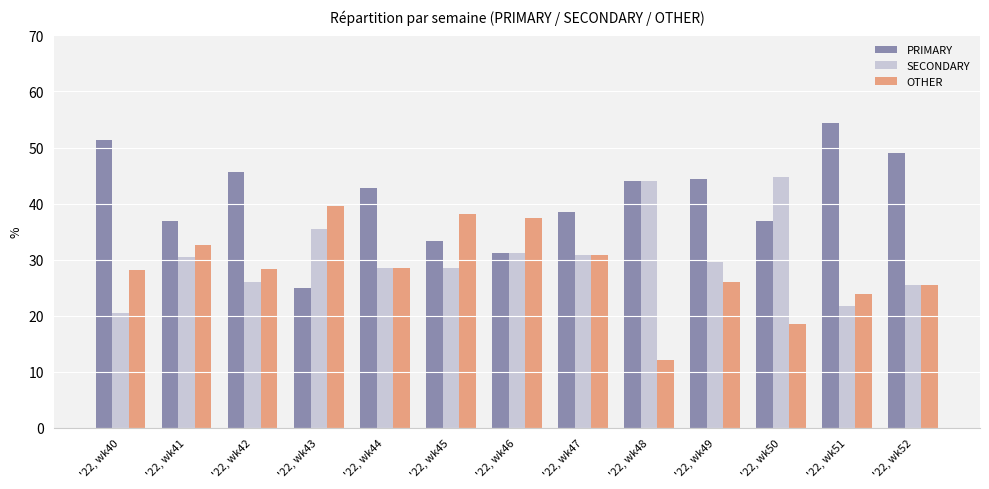

True or false: SECONDARY has a value of 40.9 at '22, wk45.

False